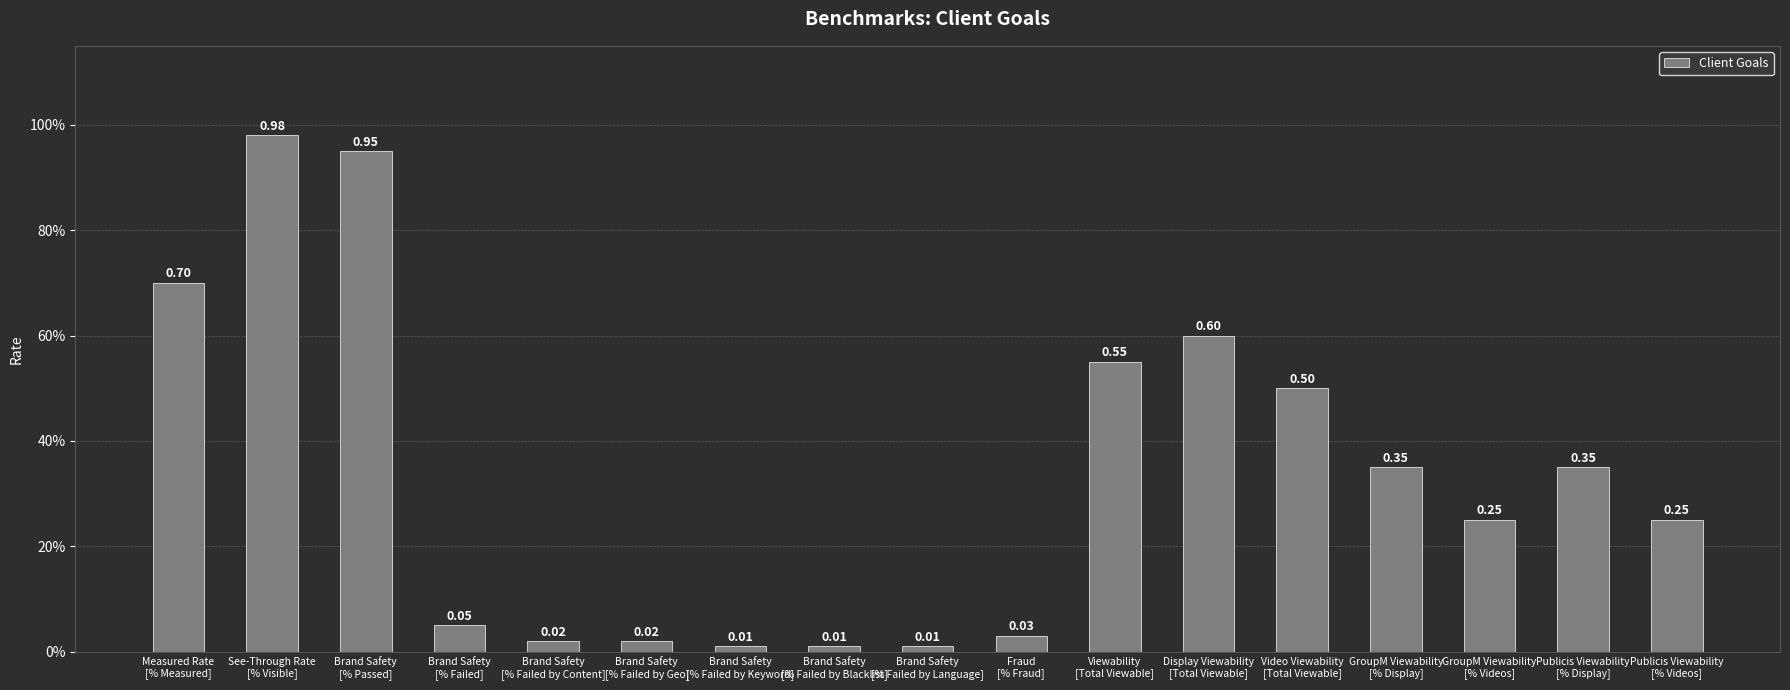

What is the label of the 11th bar from the left?

Viewability
[Total Viewable]